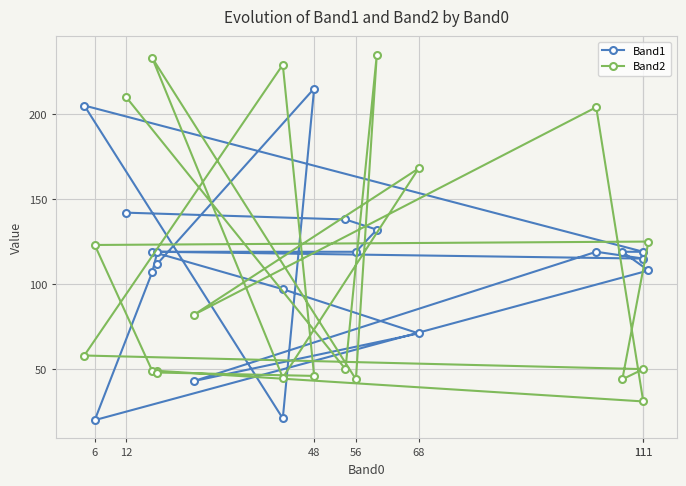

True or false: Band1 has more than 1 points higher than both neighbors.

True